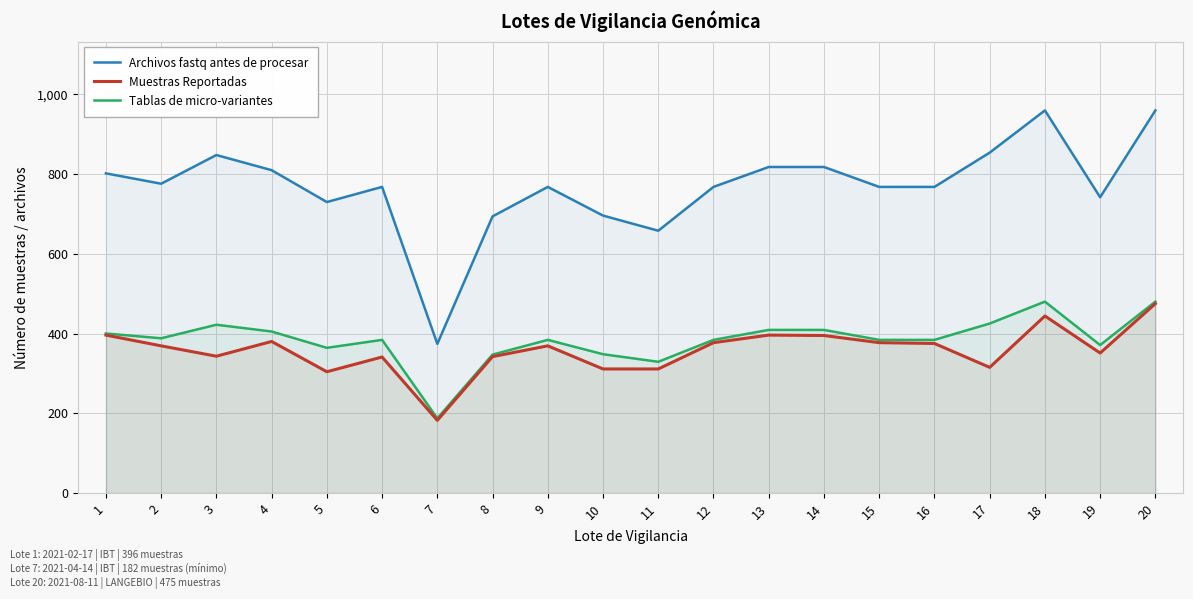

How many lines are shown in the chart?

3